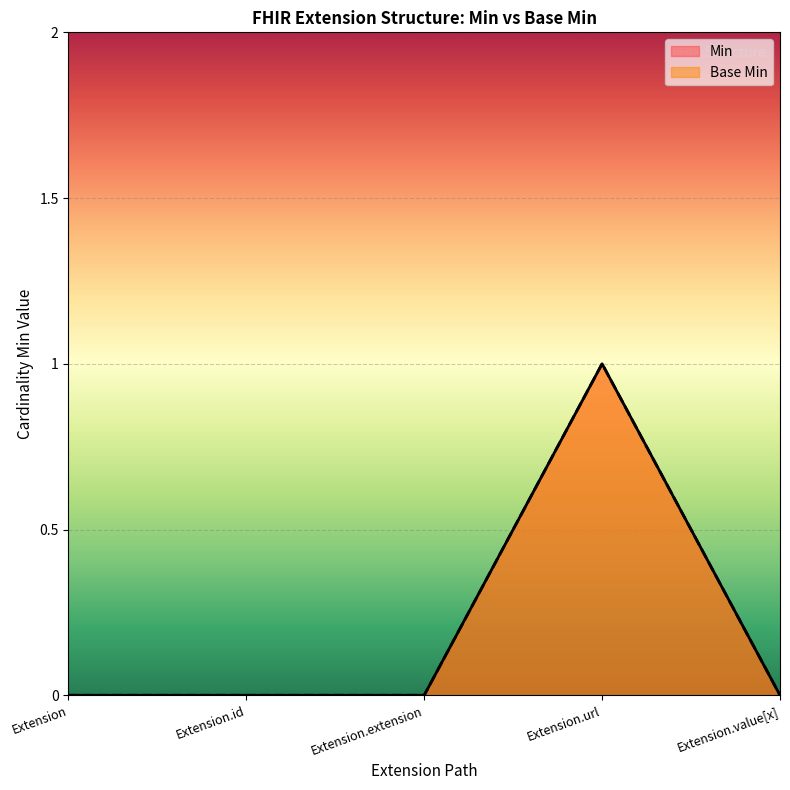

What are all the series names shown in the legend?

Min, Base Min